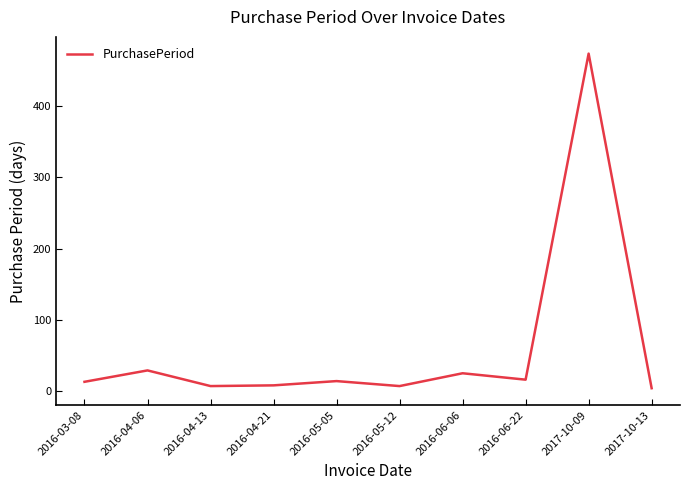

What position from the left is 2016-05-05?

5